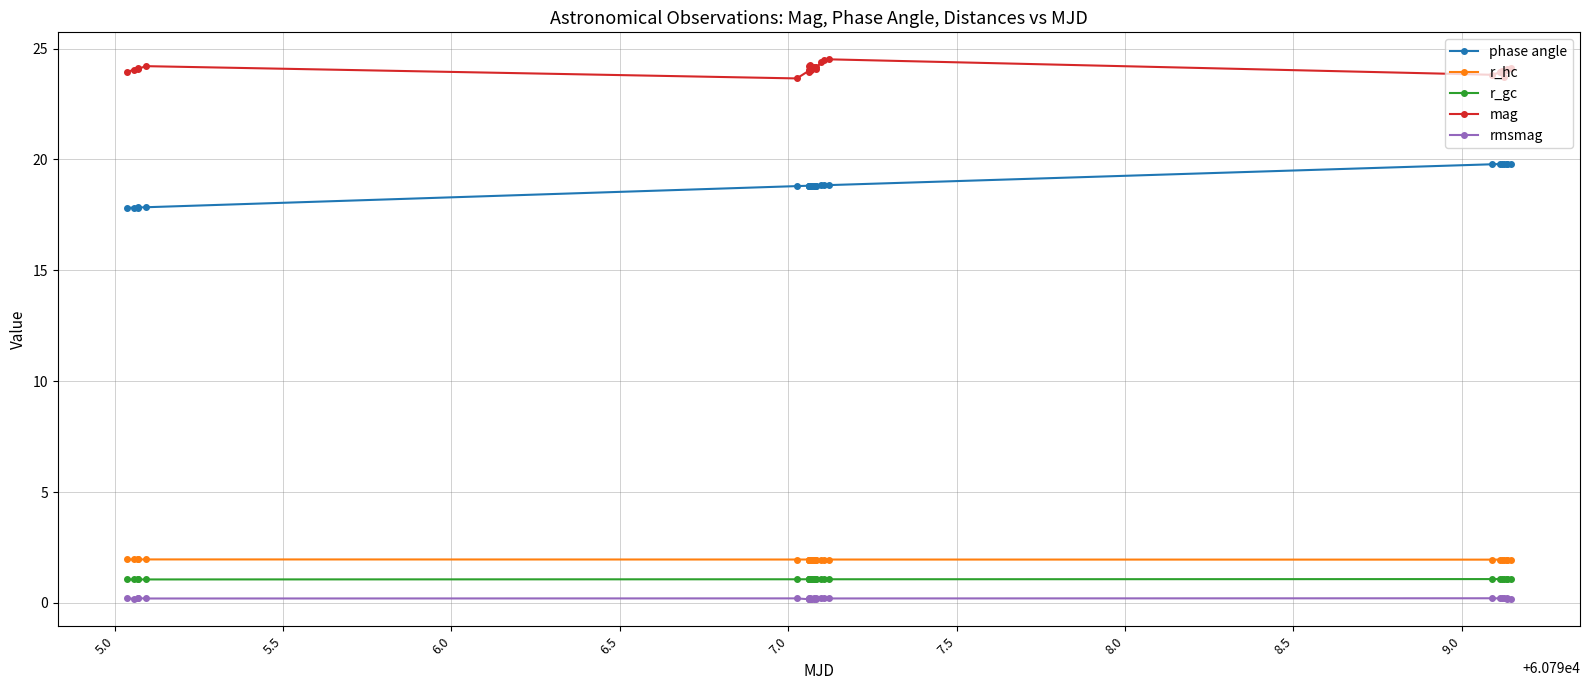

What is the value of the r_hc point at the 6th from the left?

2.0